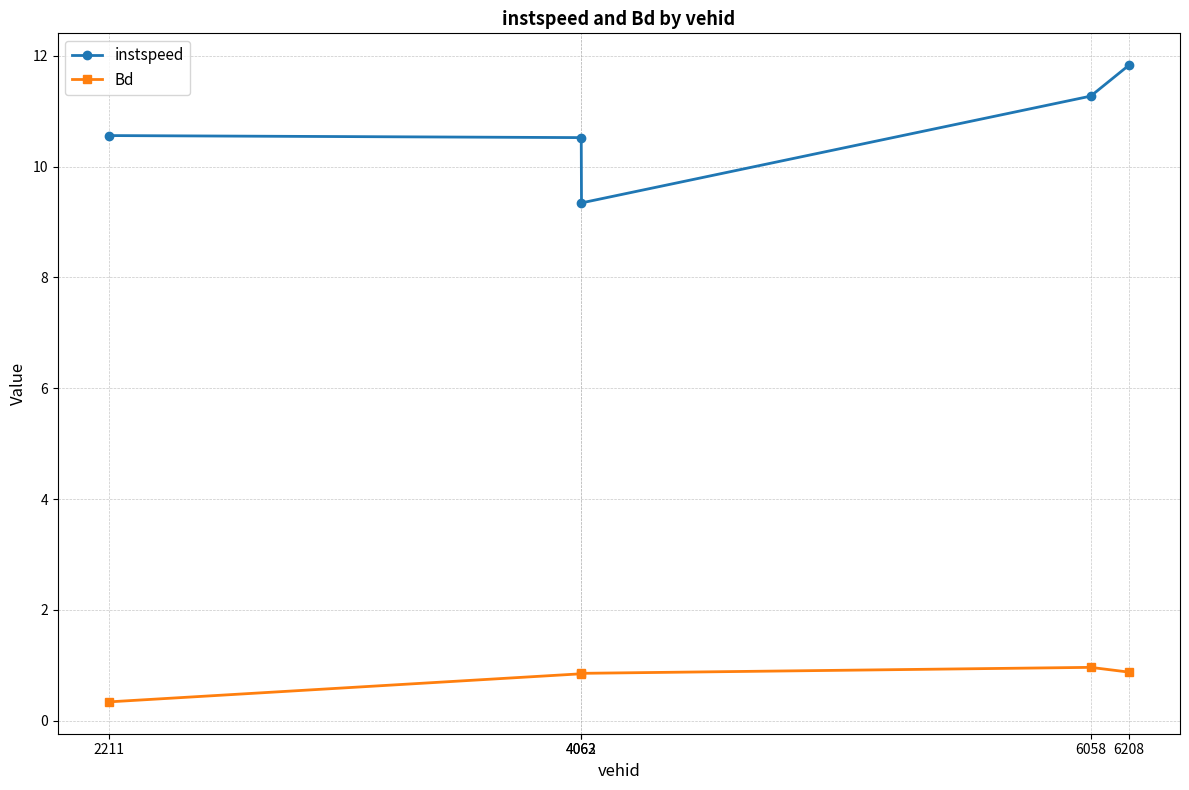

Where is the first local minimum for instspeed?

4063